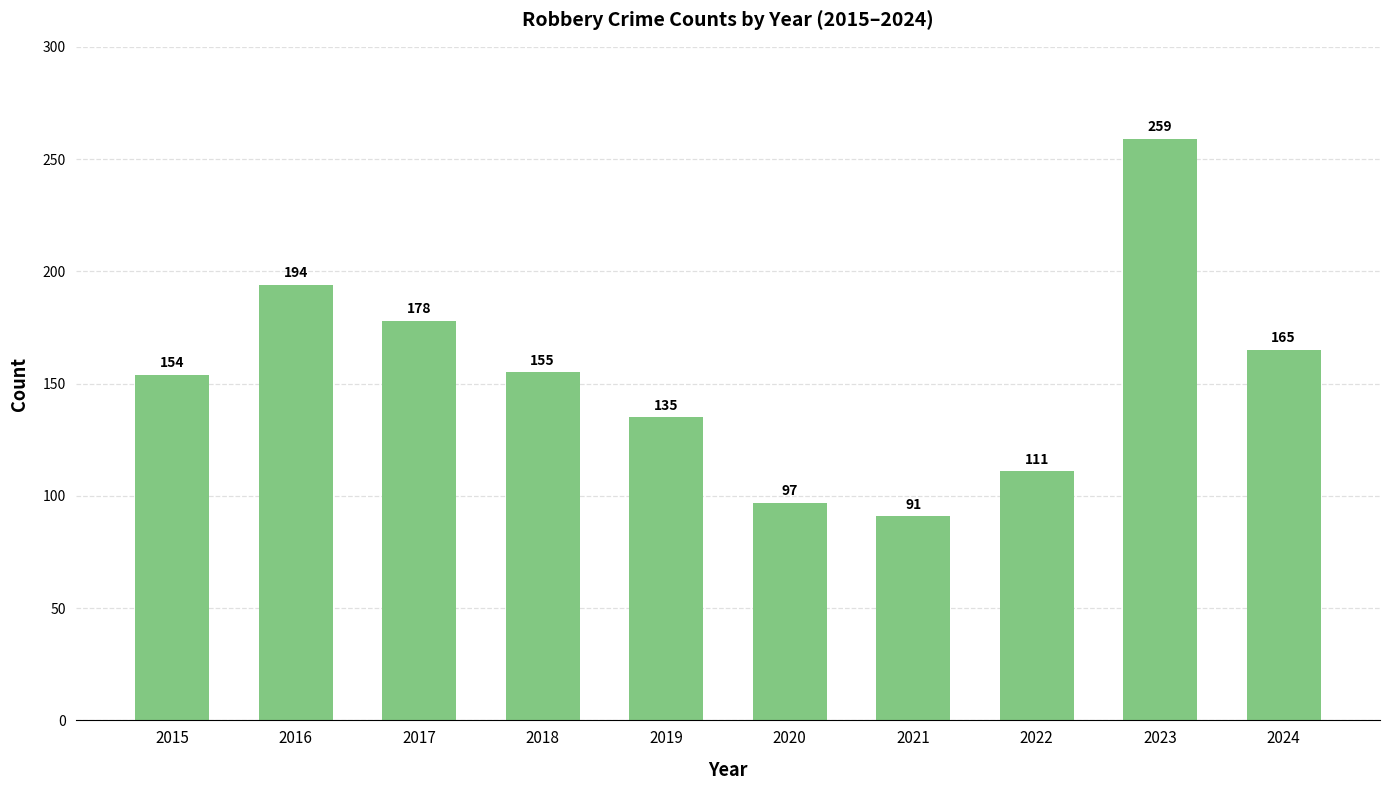

What is the sum of the values at 2015 and 2022?

265